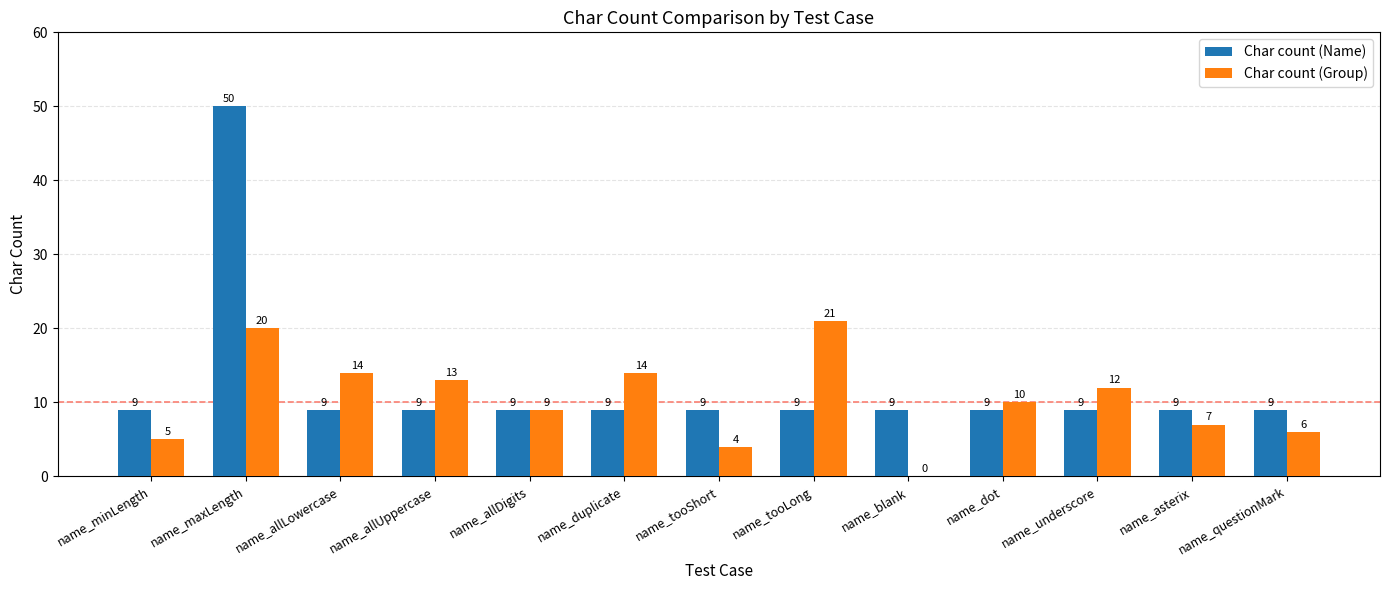

Which series changed the most between name_maxLength and name_allUppercase?

Char count (Name)